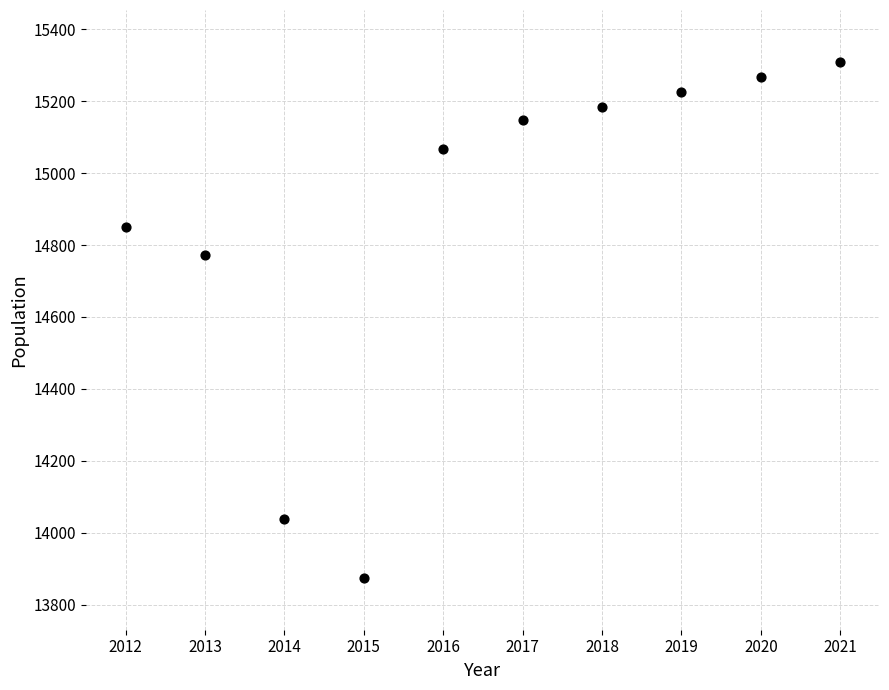

What Y value in the scatter plot is closest to 14592?

14773